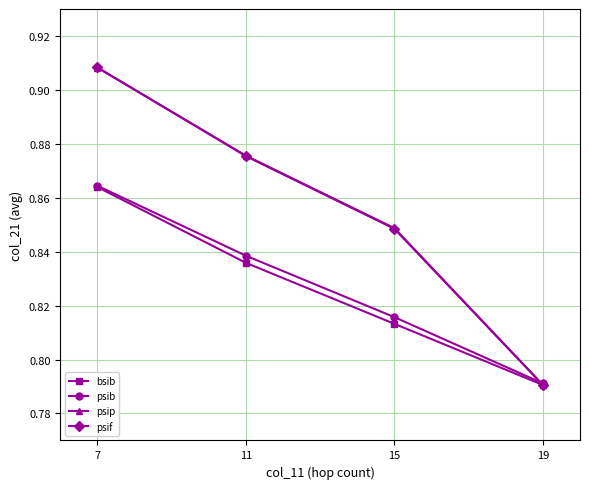

What are all the series names shown in the legend?

bsib, psib, psip, psif